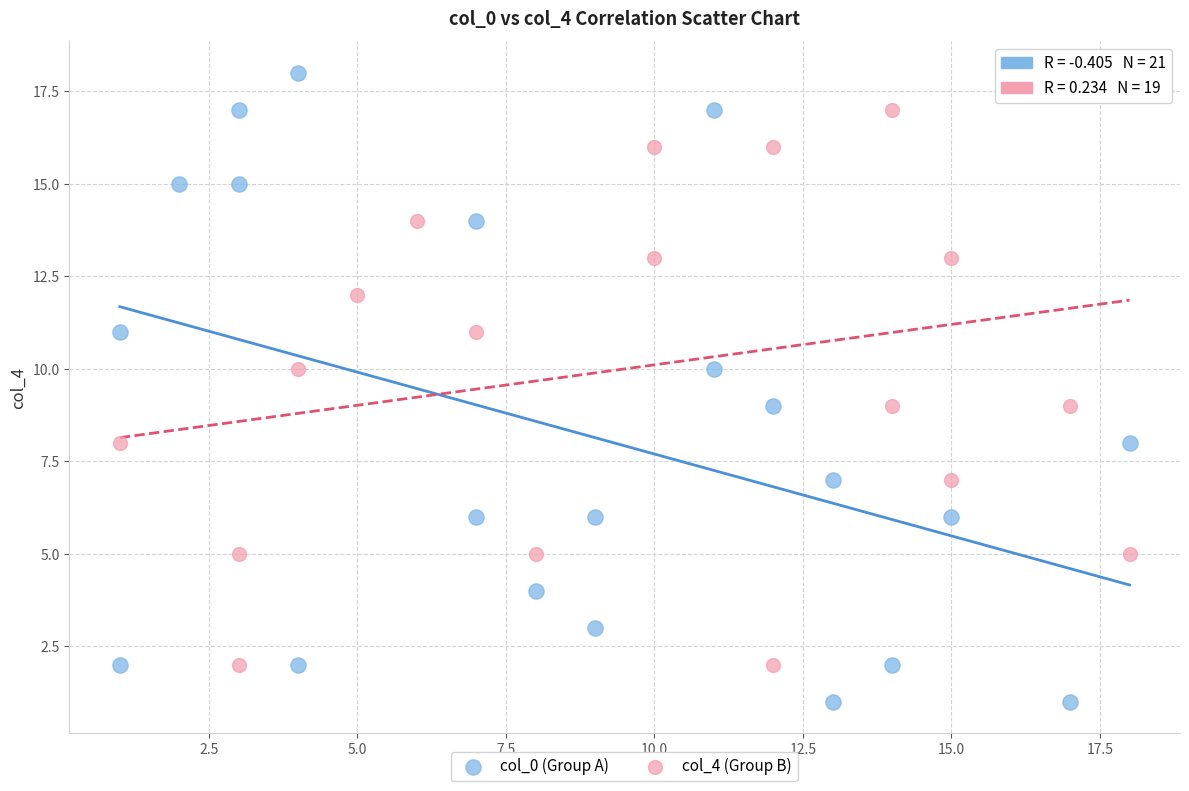

Which series reaches the minimum Y coordinate?

col_0 (Group A)